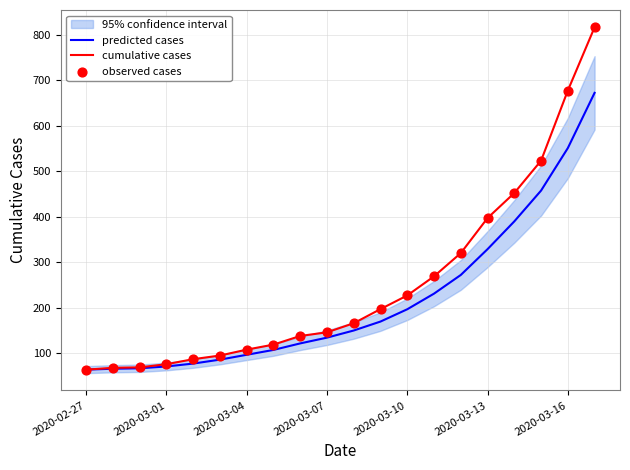

Which series reaches the minimum Y coordinate?

predicted cases